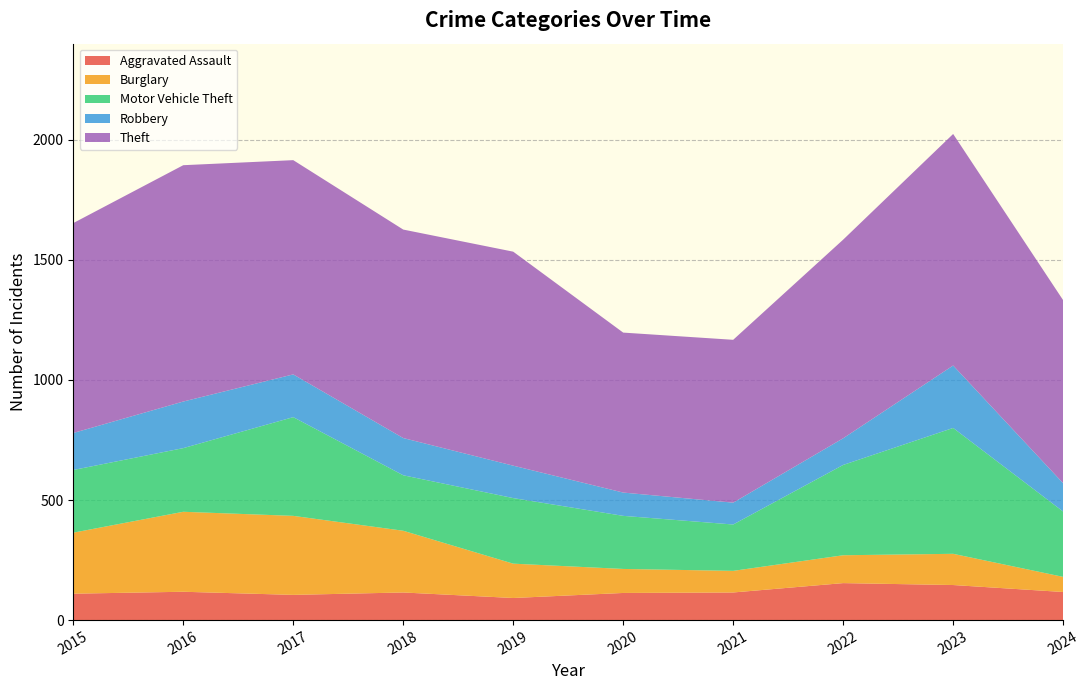

At which category does Burglary reach its first local peak?

2016